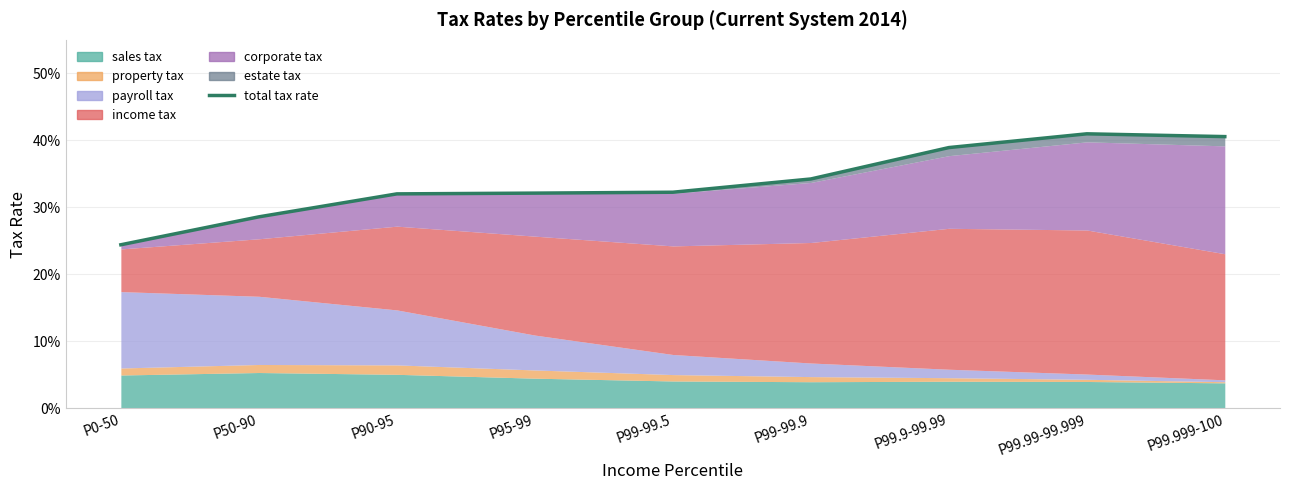

Where is the first local maximum?

P99.99-99.999